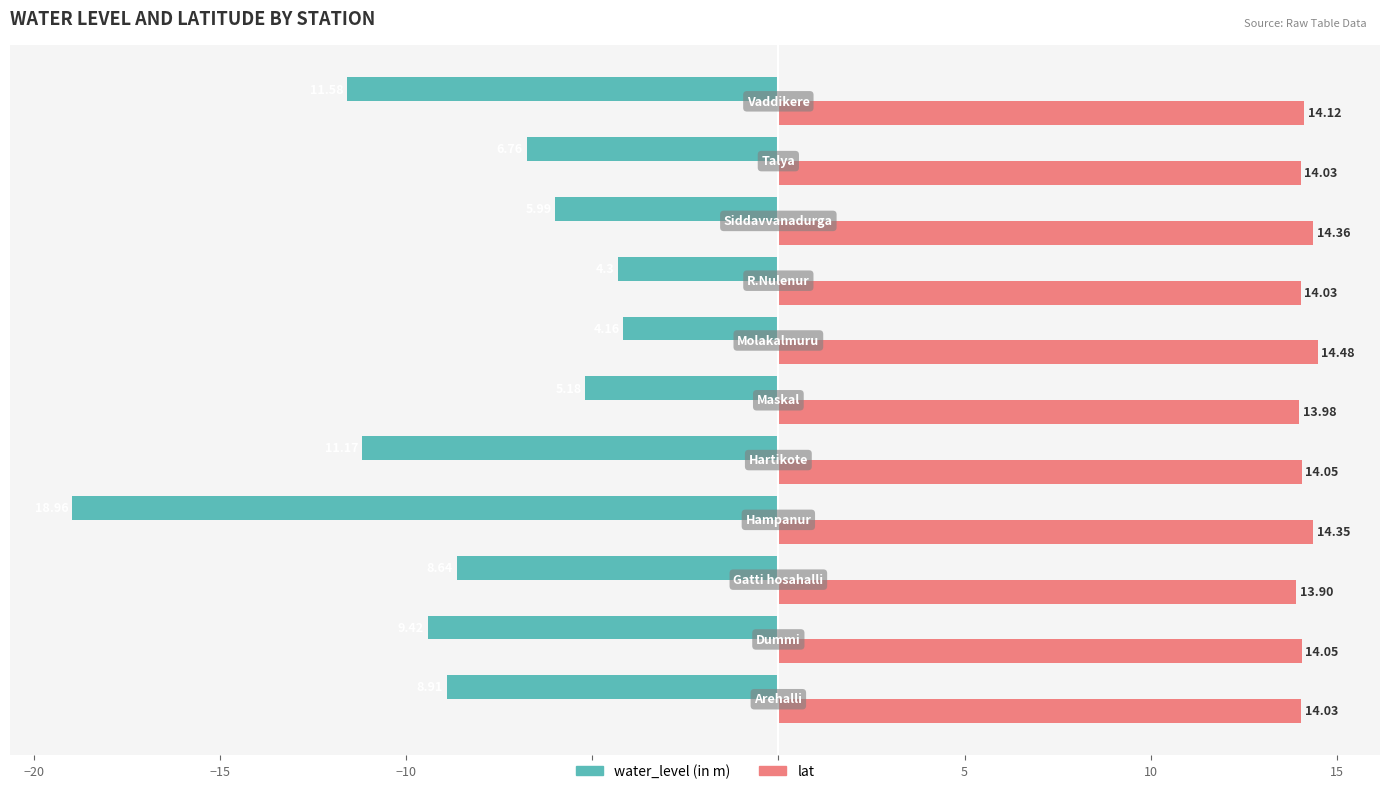

Rank the series by their average value, from lowest to highest.

water_level (in m), lat